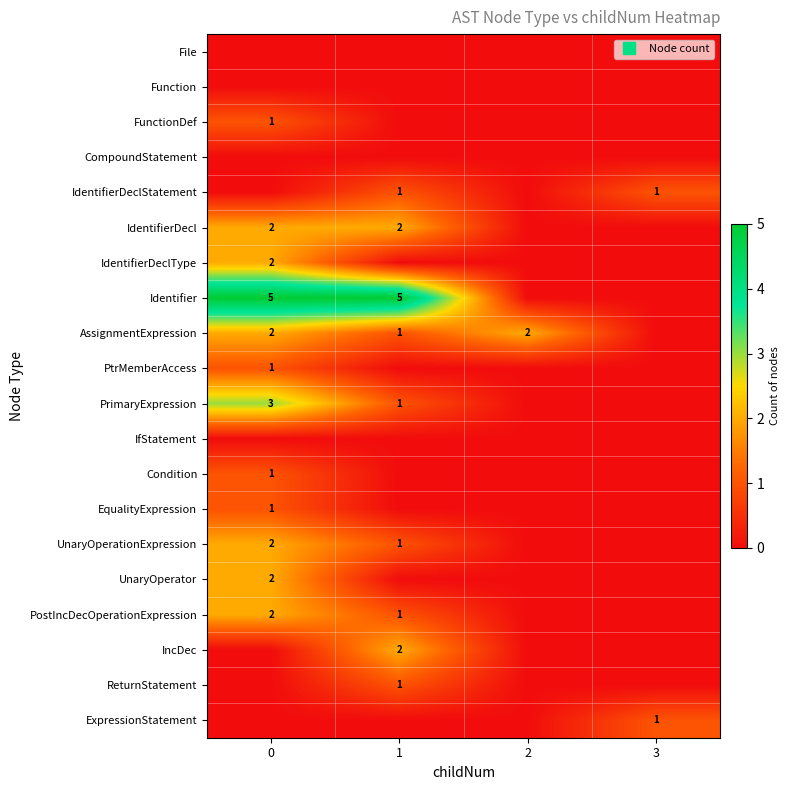

Is it true that IdentifierDeclStatement equals 1 at 2?

False